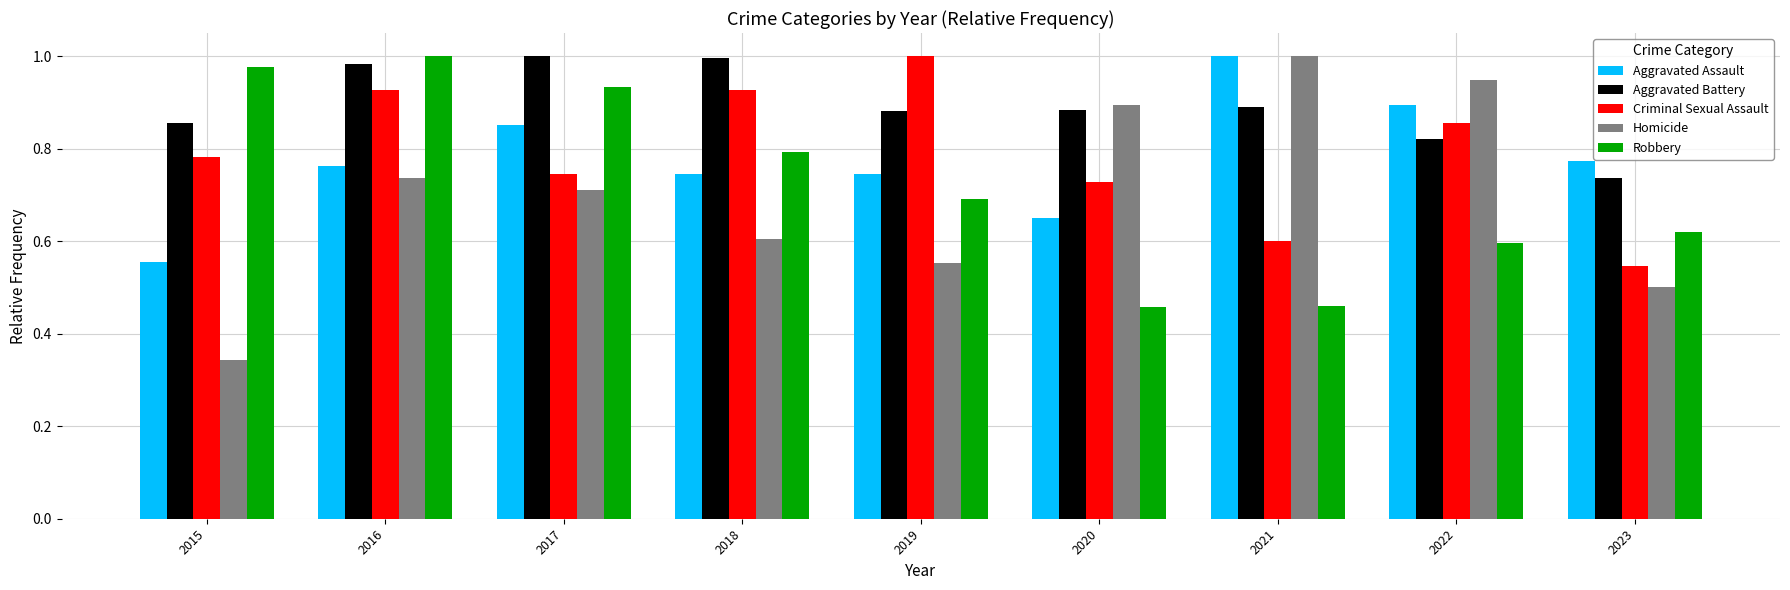

Which category has the lowest value in the Aggravated Battery series?

2023